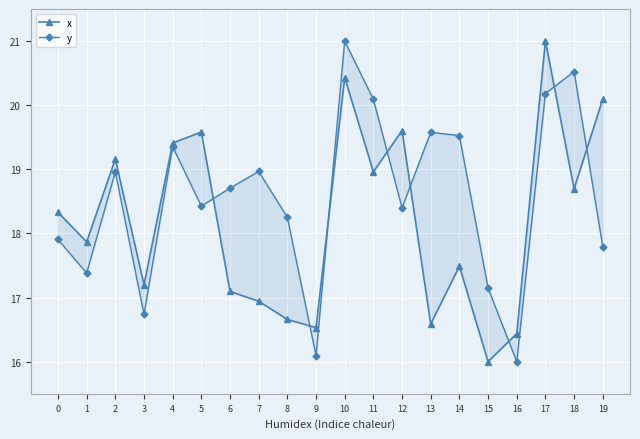

Which series ends up on top after the final intersection of x and y?

x